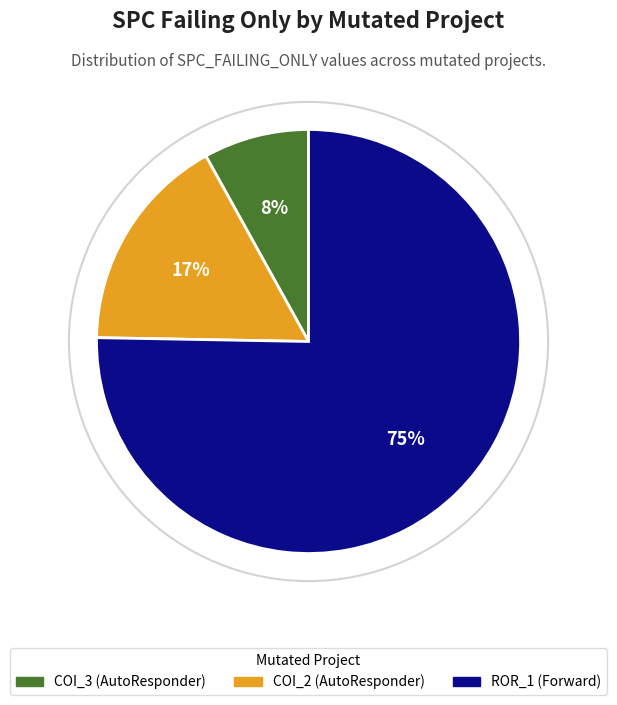

To the nearest percent, what is the difference between the largest and smallest slice percentages?

67%